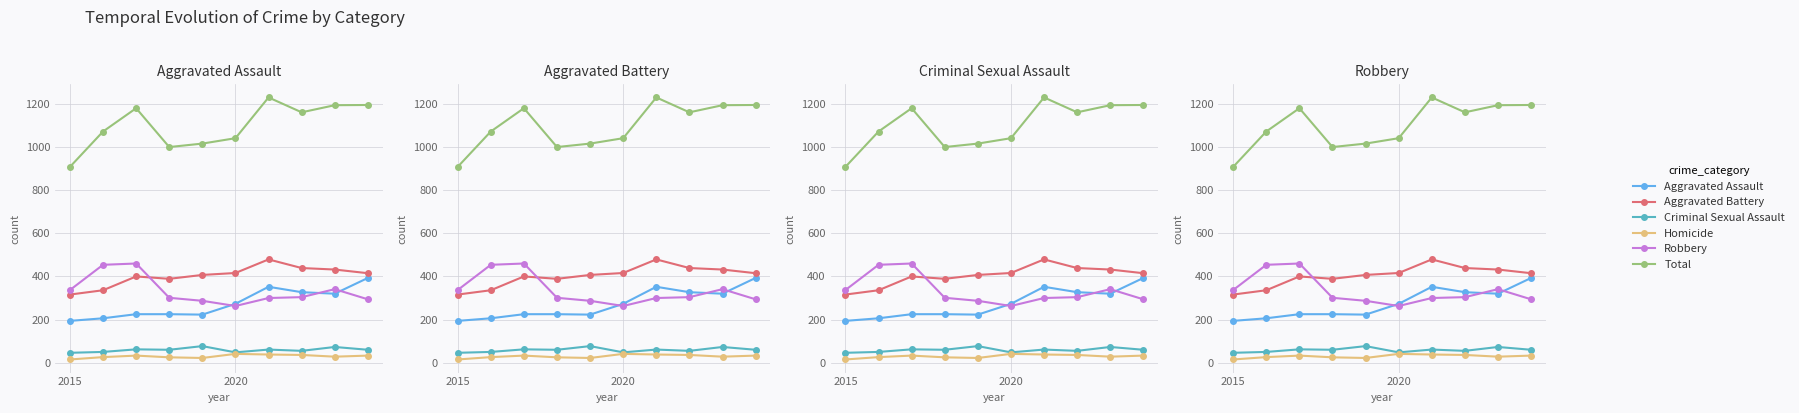

What is the highest value of the Aggravated Assault series?

393